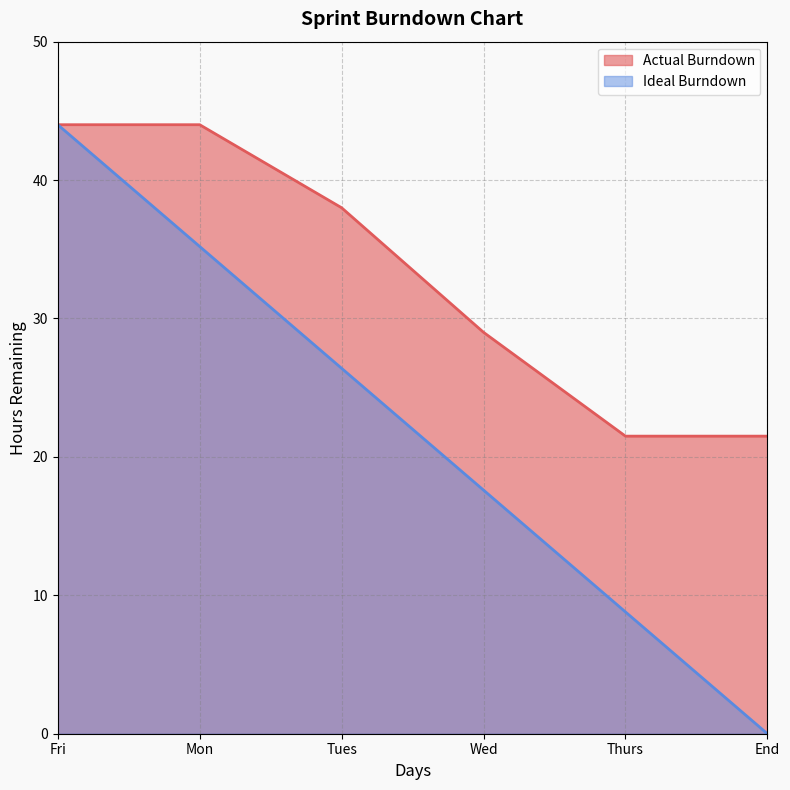

At 2, list the series in order from smallest to largest.

Ideal Burndown, Actual Burndown